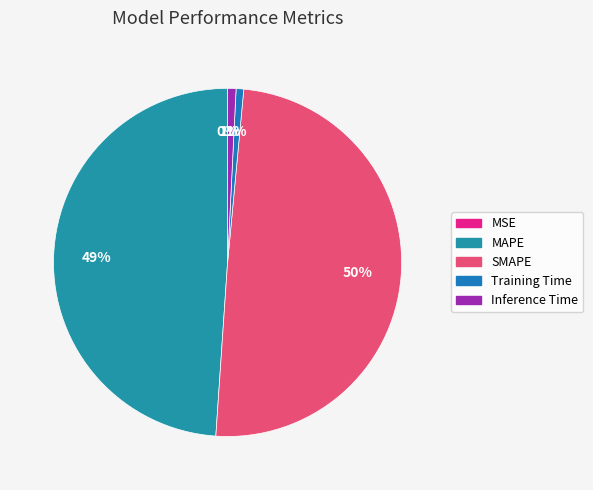

Does Training Time account for over 50% of the chart?

No